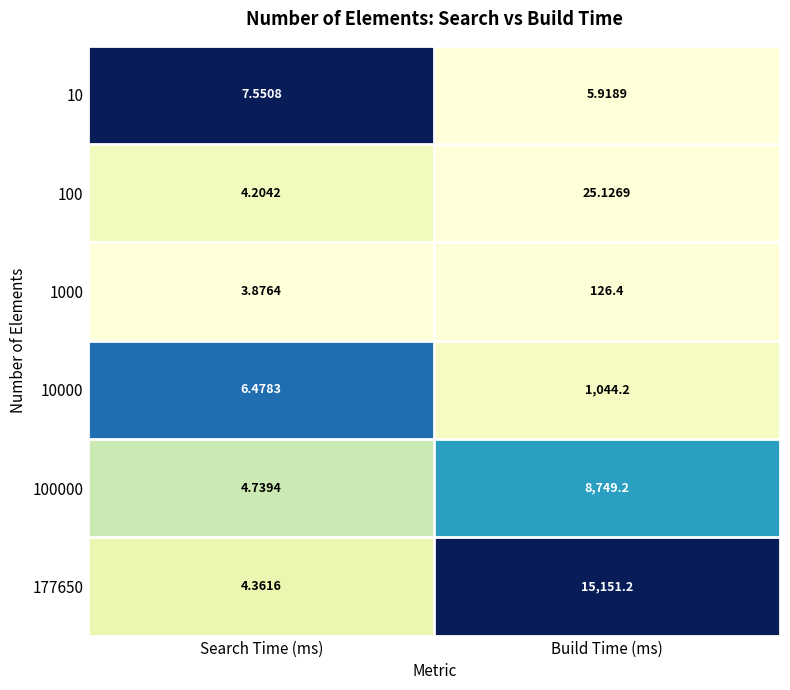

Rank the series at Build Time (ms) from lowest to highest value.

10, 100, 1000, 10000, 100000, 177650